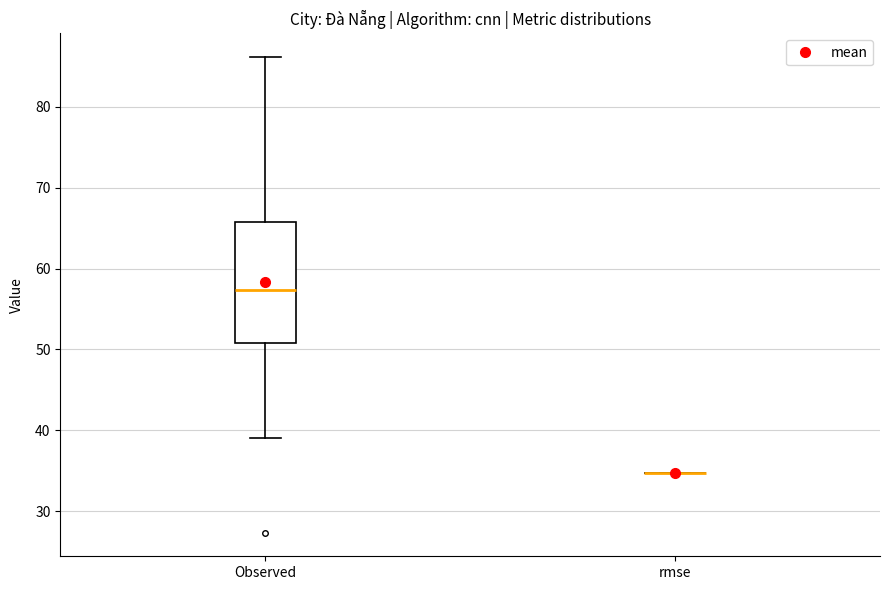

Which box is the tallest, from its lower edge to its upper edge?

Observed